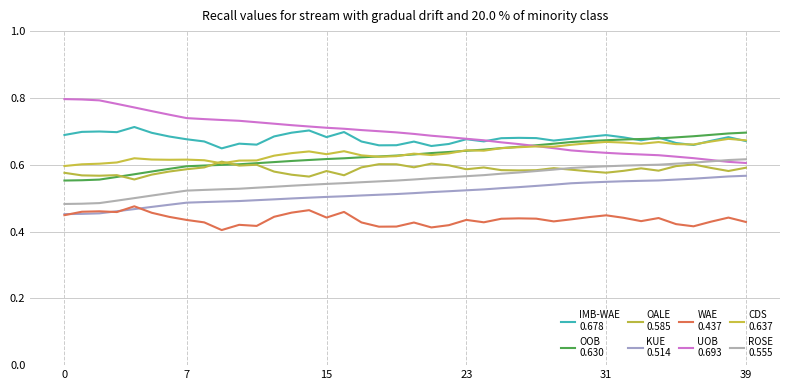

How many lines are shown in the chart?

8